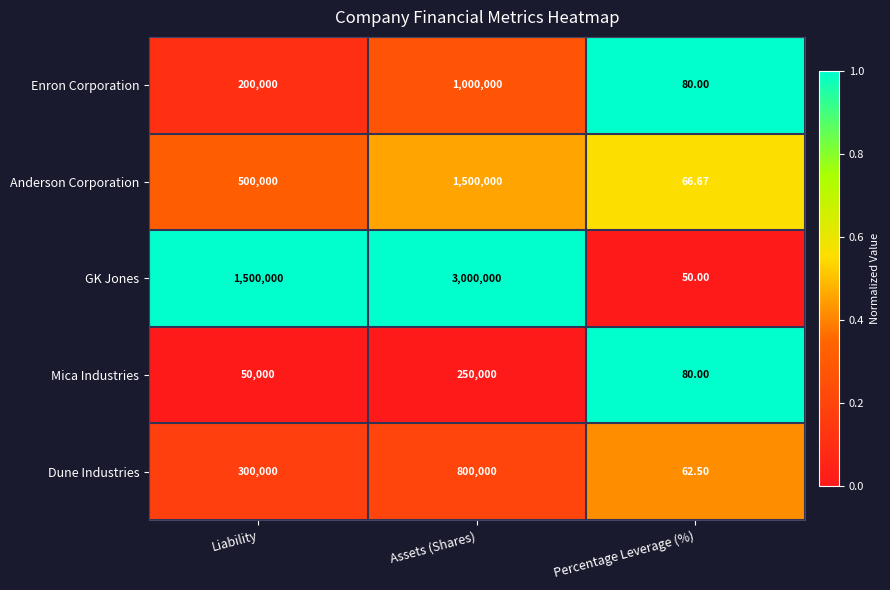

What is the spread (max minus min) of values at Liability?

1450000.0